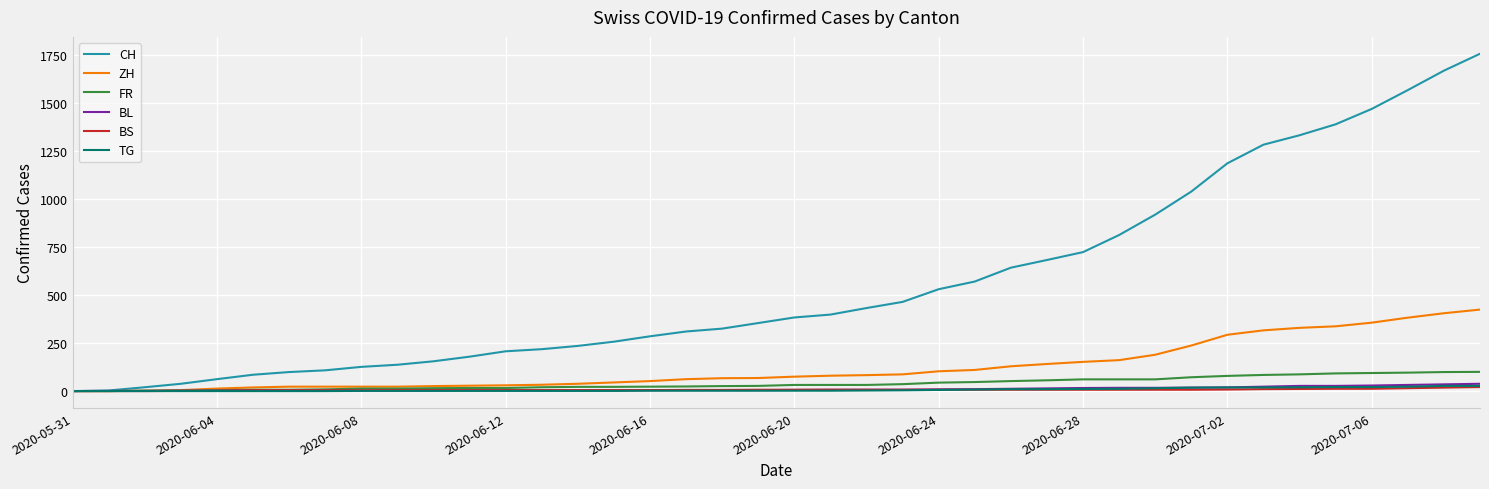

Which series has the widest spread of values?

CH